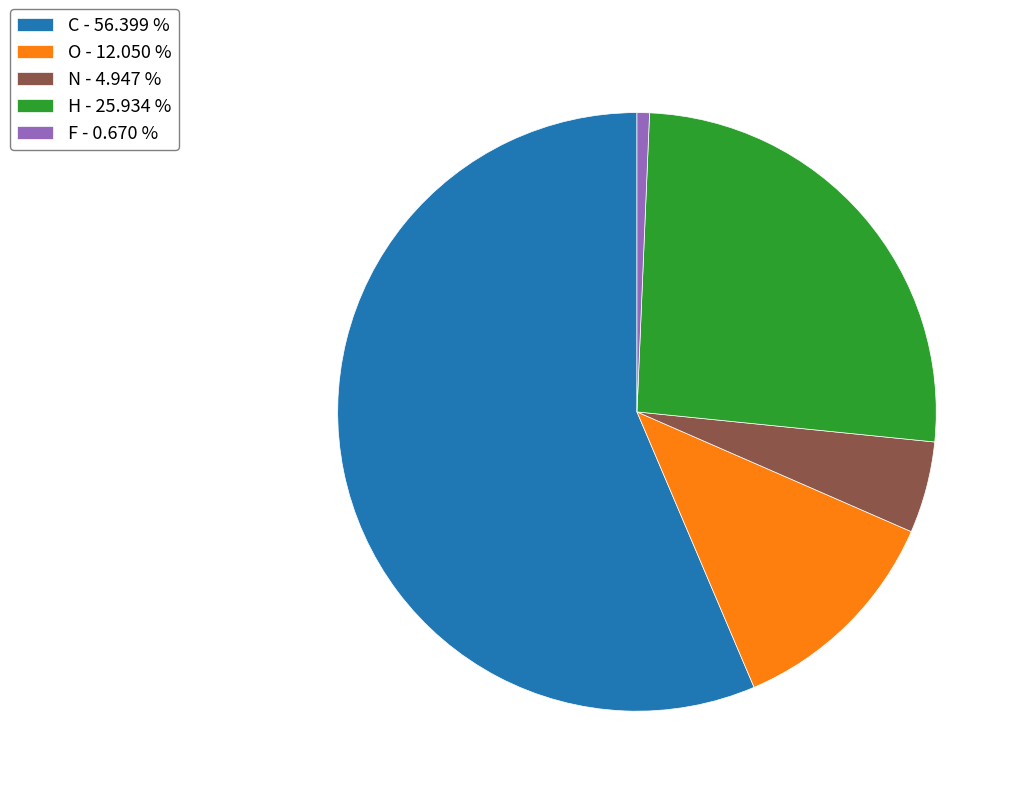

What is the smallest slice in the pie chart?

F